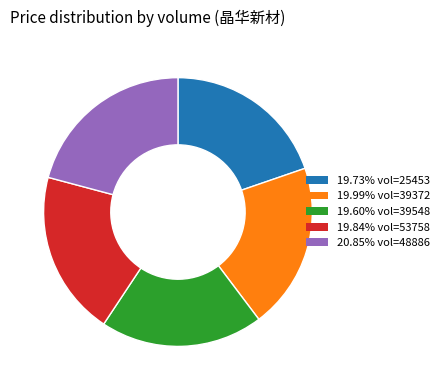

Count the number of slices in the pie.

5